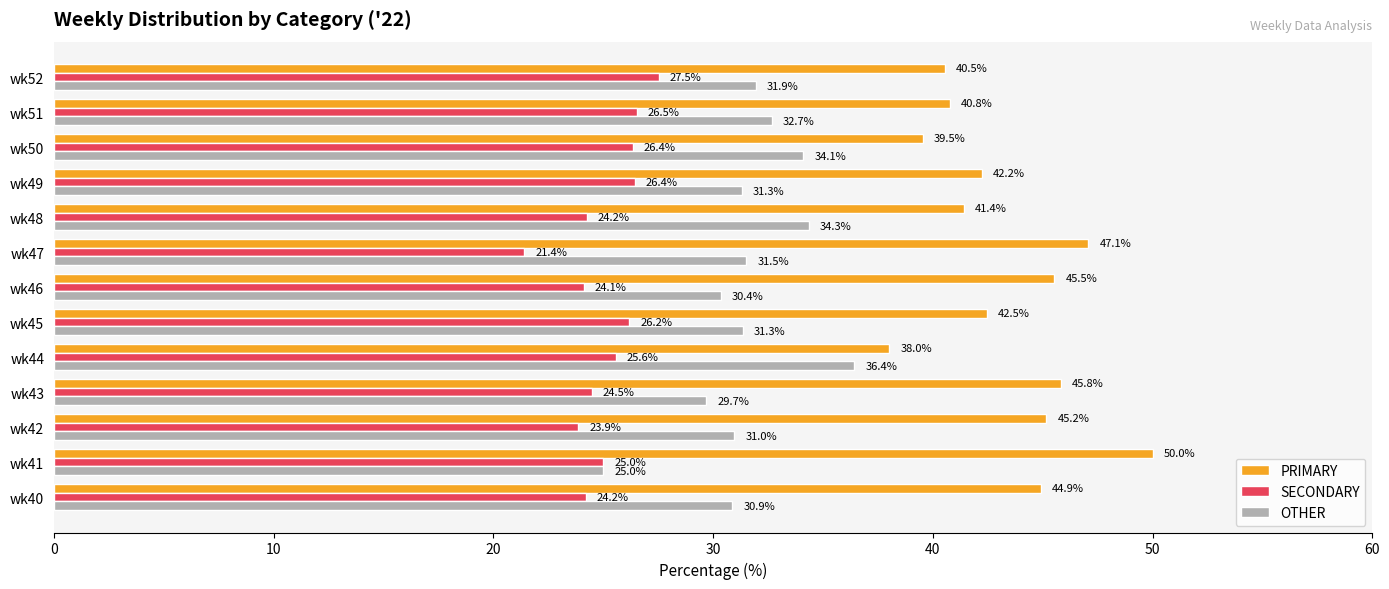

Which series changed the most between wk40 and wk51?

PRIMARY